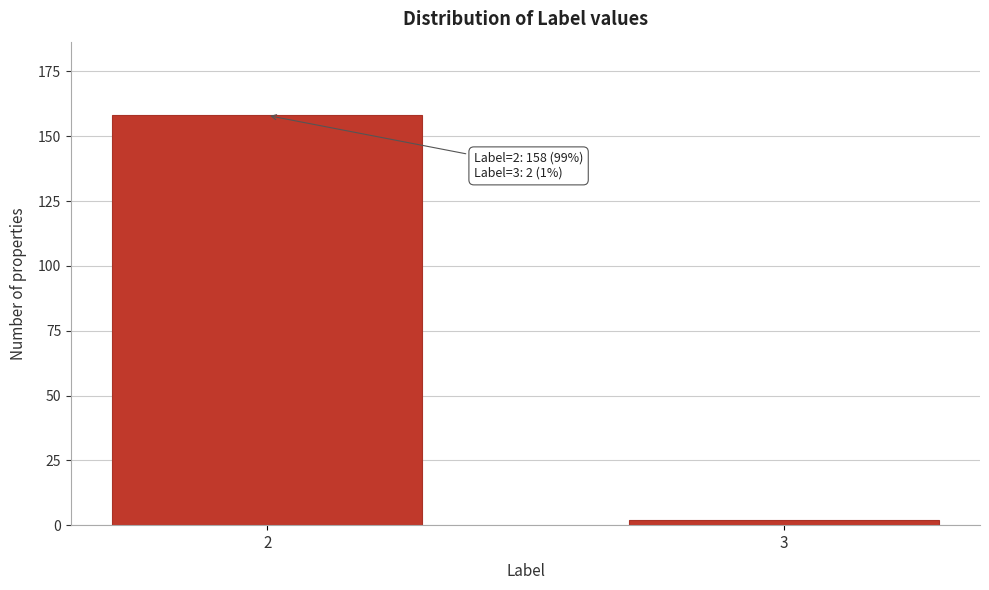

Reading left to right, list all the values displayed in this chart.

2=158	3=2